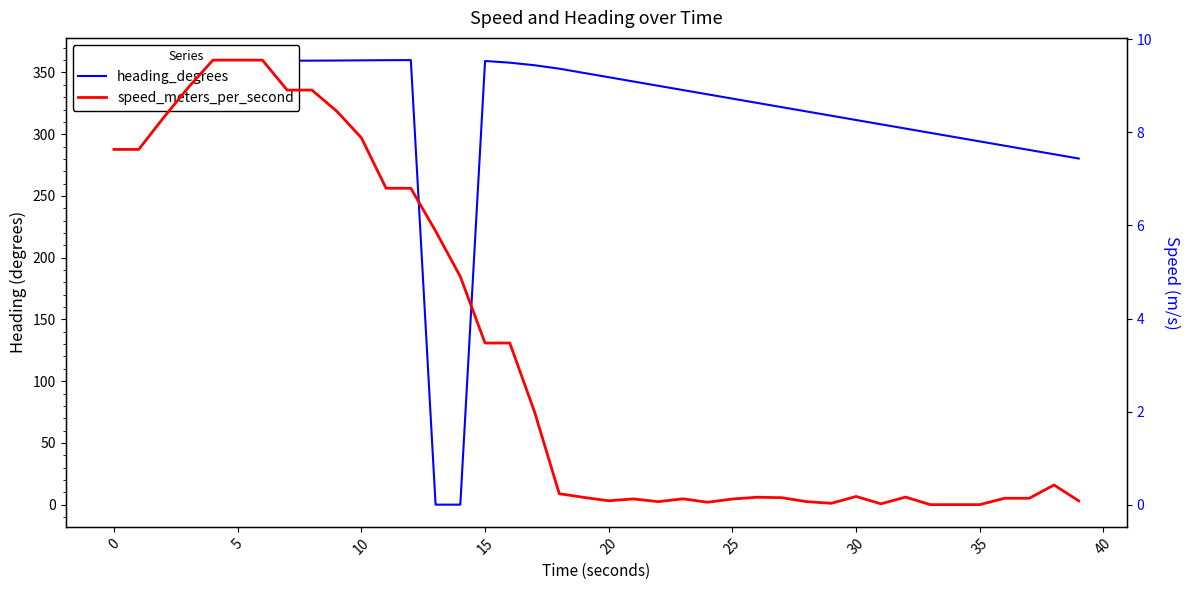

Which series has the largest total across all categories?

heading_degrees